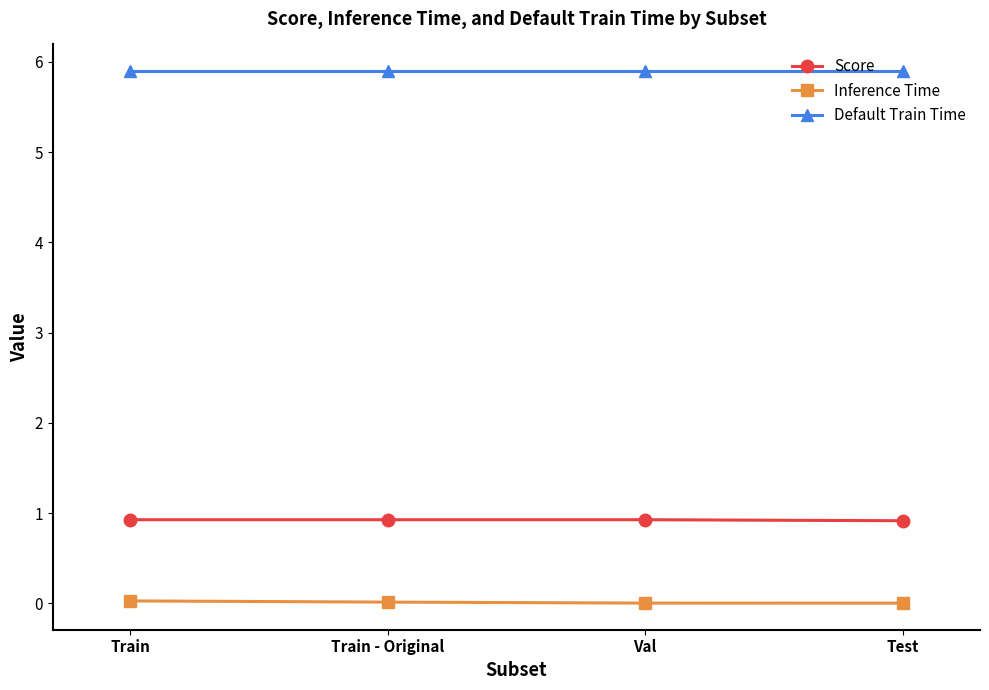

True or false: Inference Time and Default Train Time cross at least once.

False